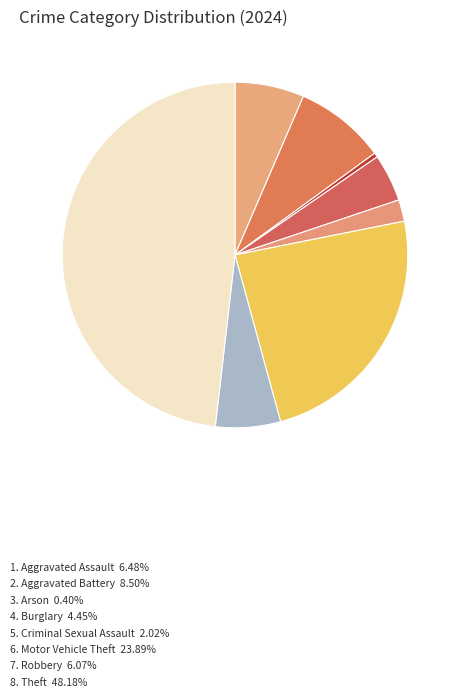

Count the number of slices in the pie.

8